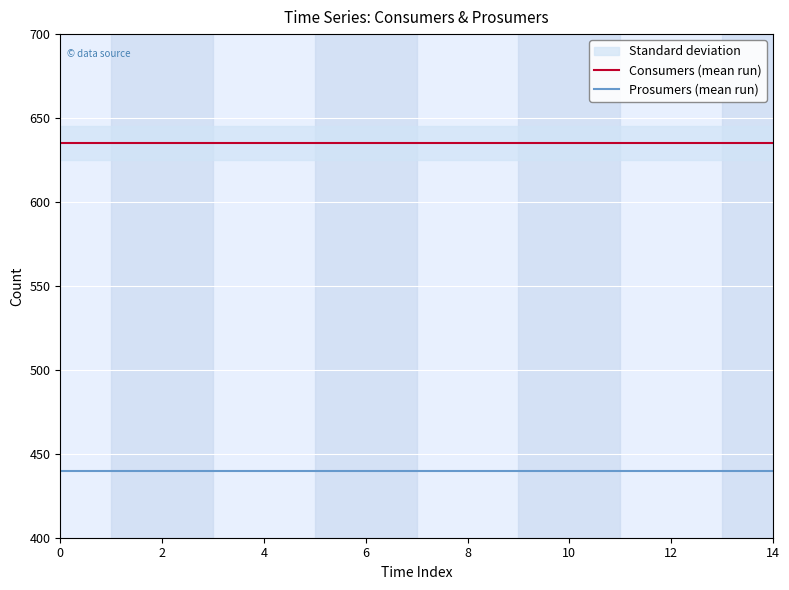

Reading left to right, what are all the values shown in this chart?

Consumers (mean run): 635	635	635	635	635	635	635	635	635	635	635	635	635	635	635
Prosumers (mean run): 440	440	440	440	440	440	440	440	440	440	440	440	440	440	440